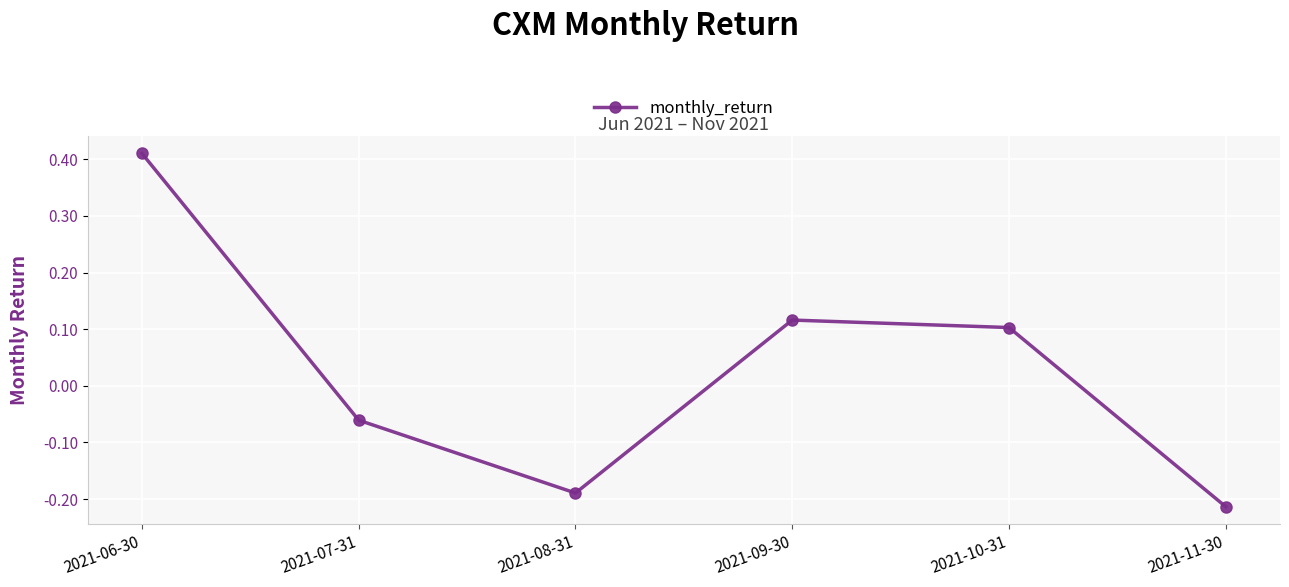

Where is the first local maximum?

2021-09-30